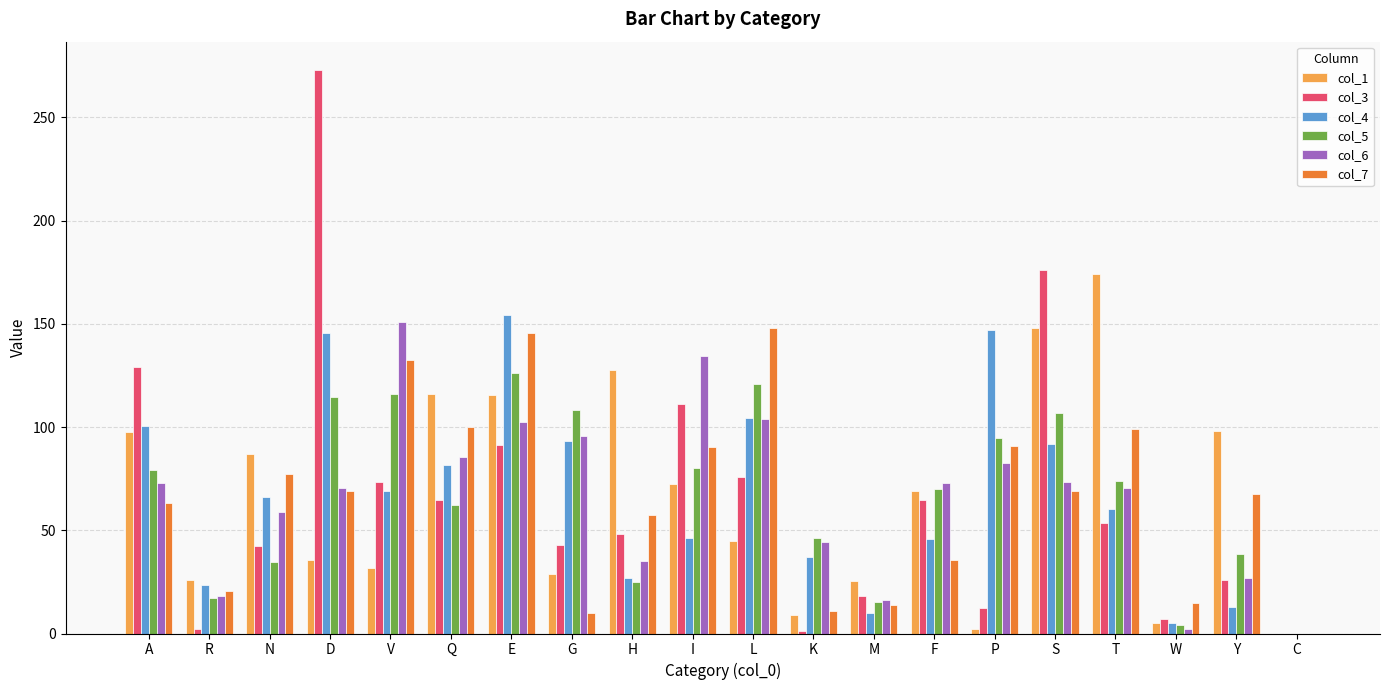

What is the total value across all series at M?

98.2